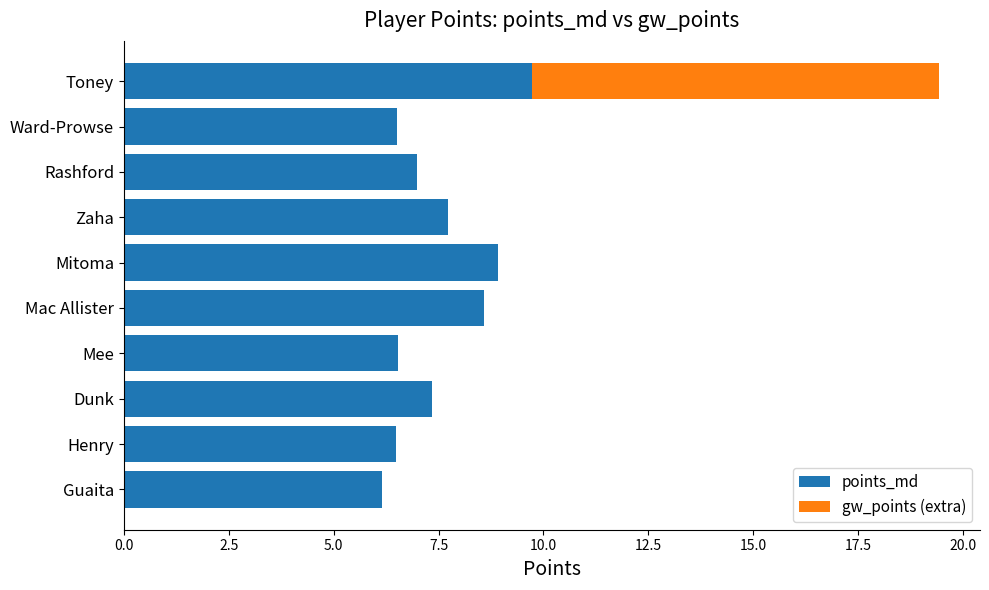

What is the approximate value of points_md at Rashford?

7.0